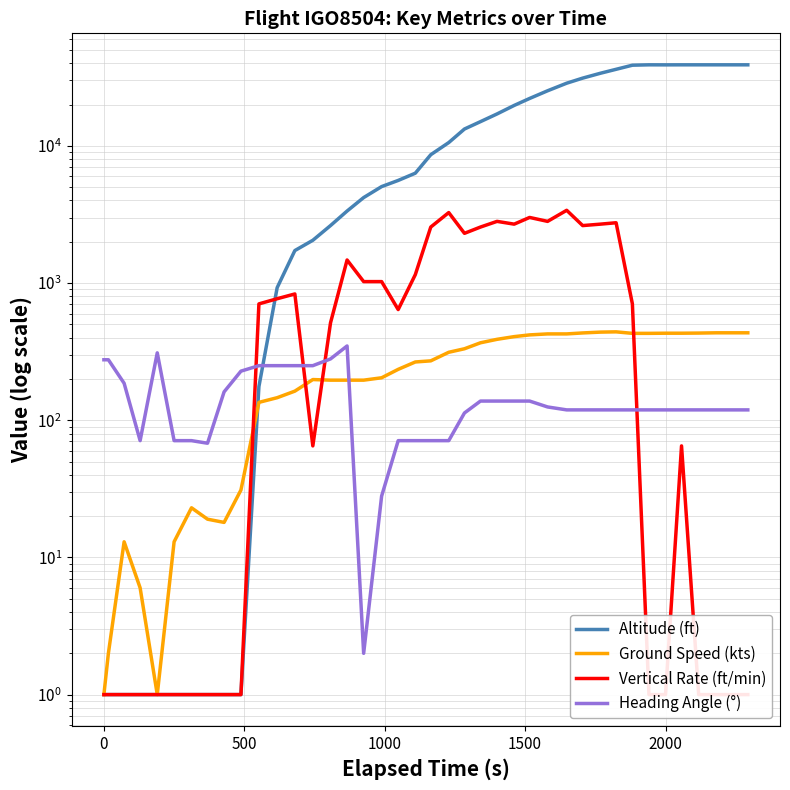

Is the value of Ground Speed (kts) at 14 greater than the value of Vertical Rate (ft/min) at 13?

Yes